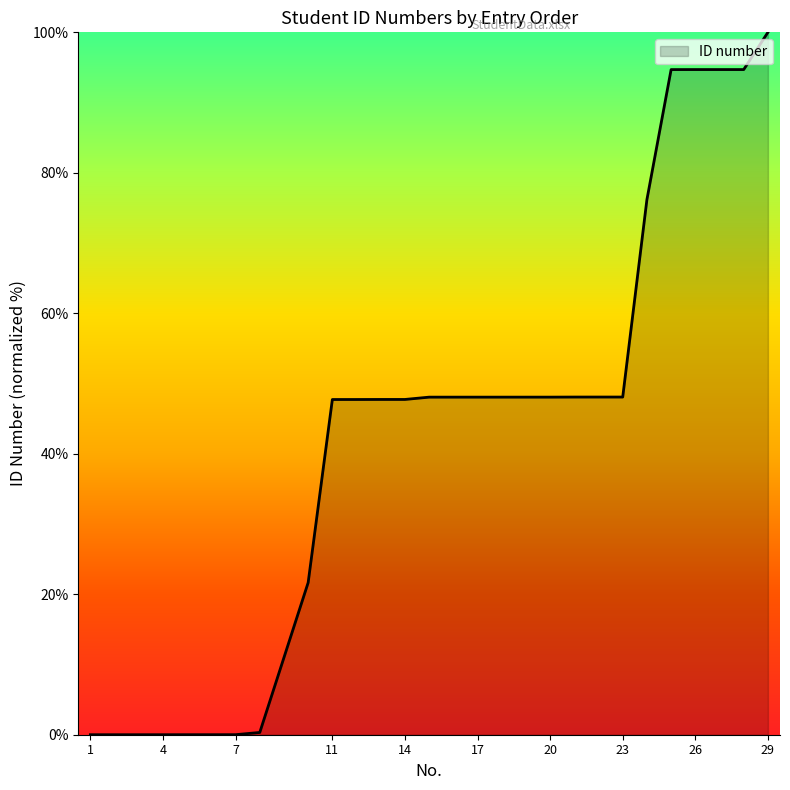

How many lines are shown in the chart?

1